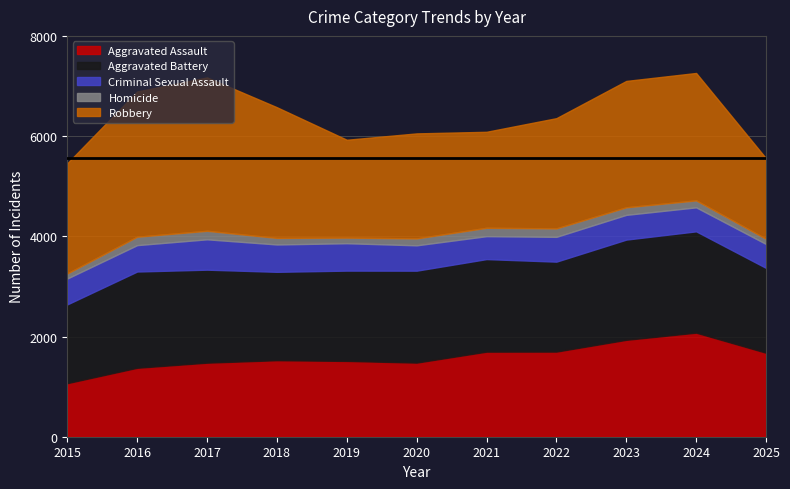

What is the sum of all Robbery values?

25604